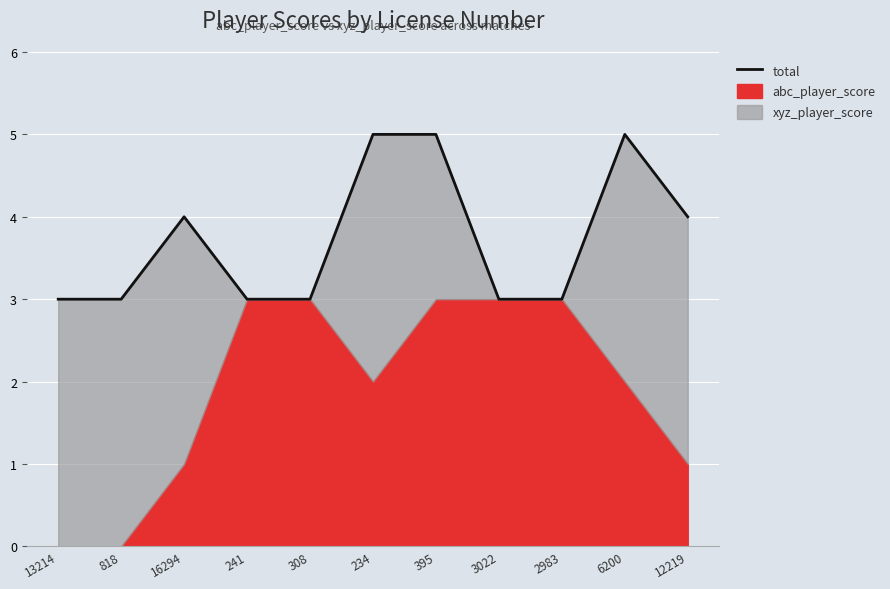

List the labels in order of value, smallest first.

13214, 818, 241, 308, 3022, 2983, 16294, 12219, 234, 395, 6200